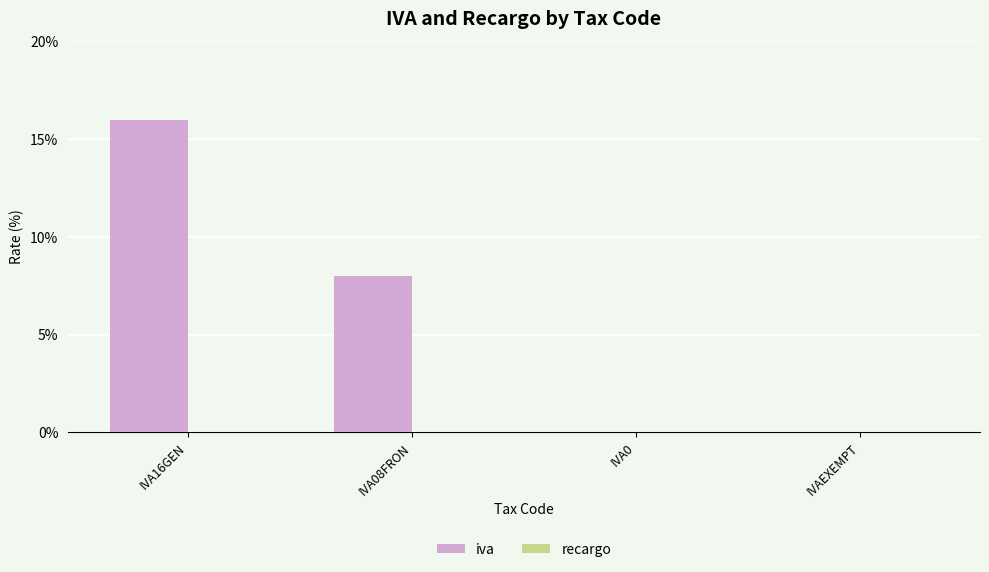

How many distinct data groups are displayed?

1